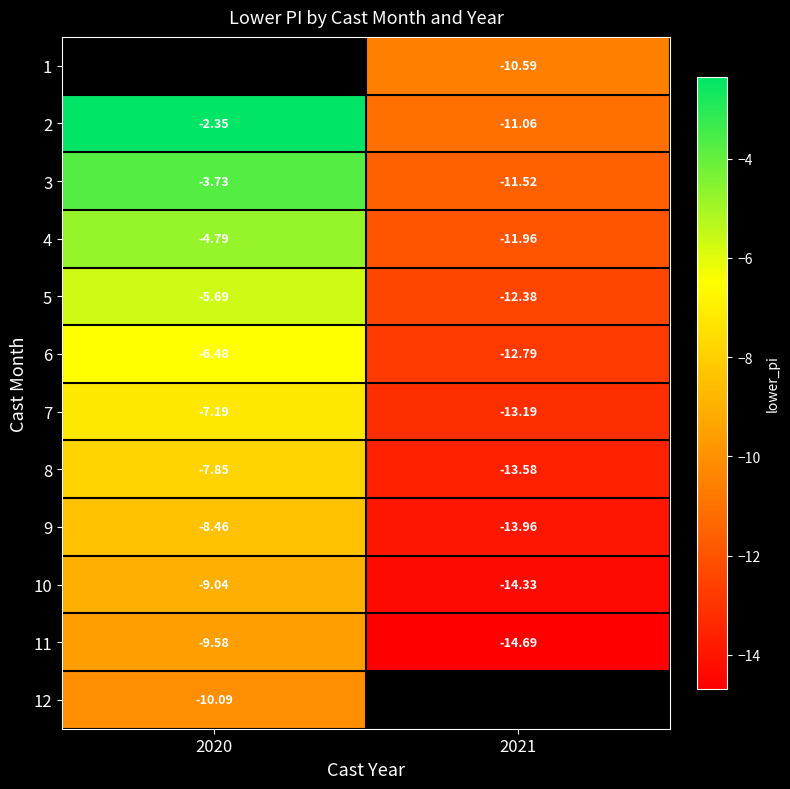

What is the maximum value shown in the chart?

-2.3